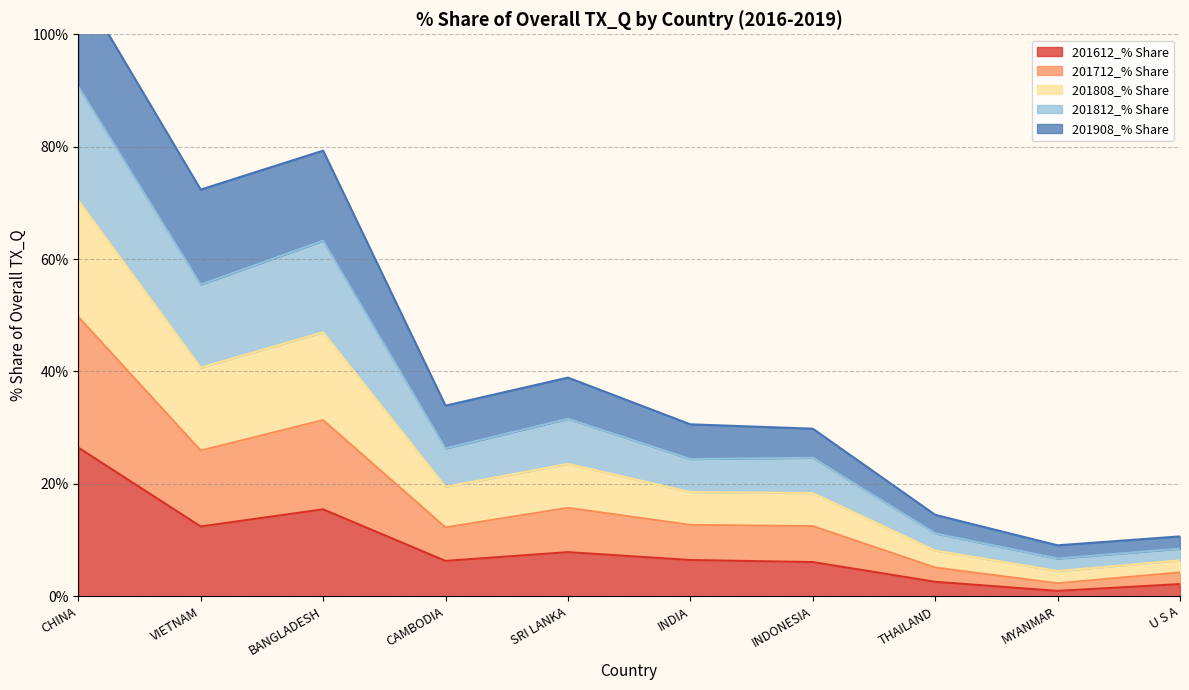

What is the spread (max minus min) of values at INDIA?

24.1